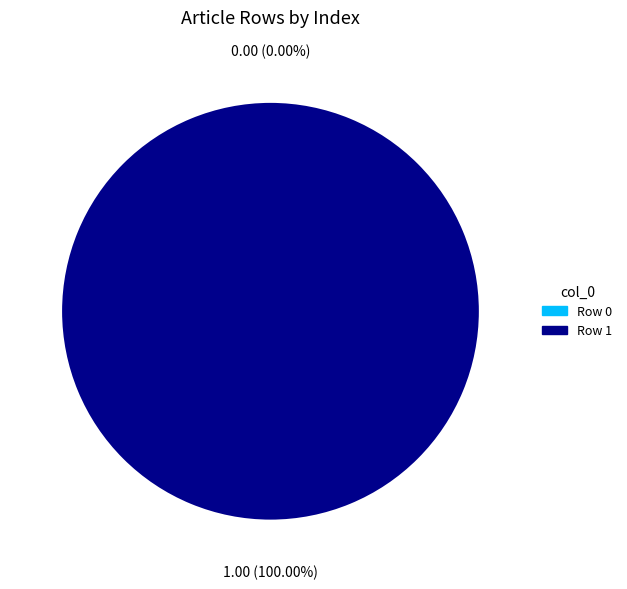

How many segments does this pie chart have?

2